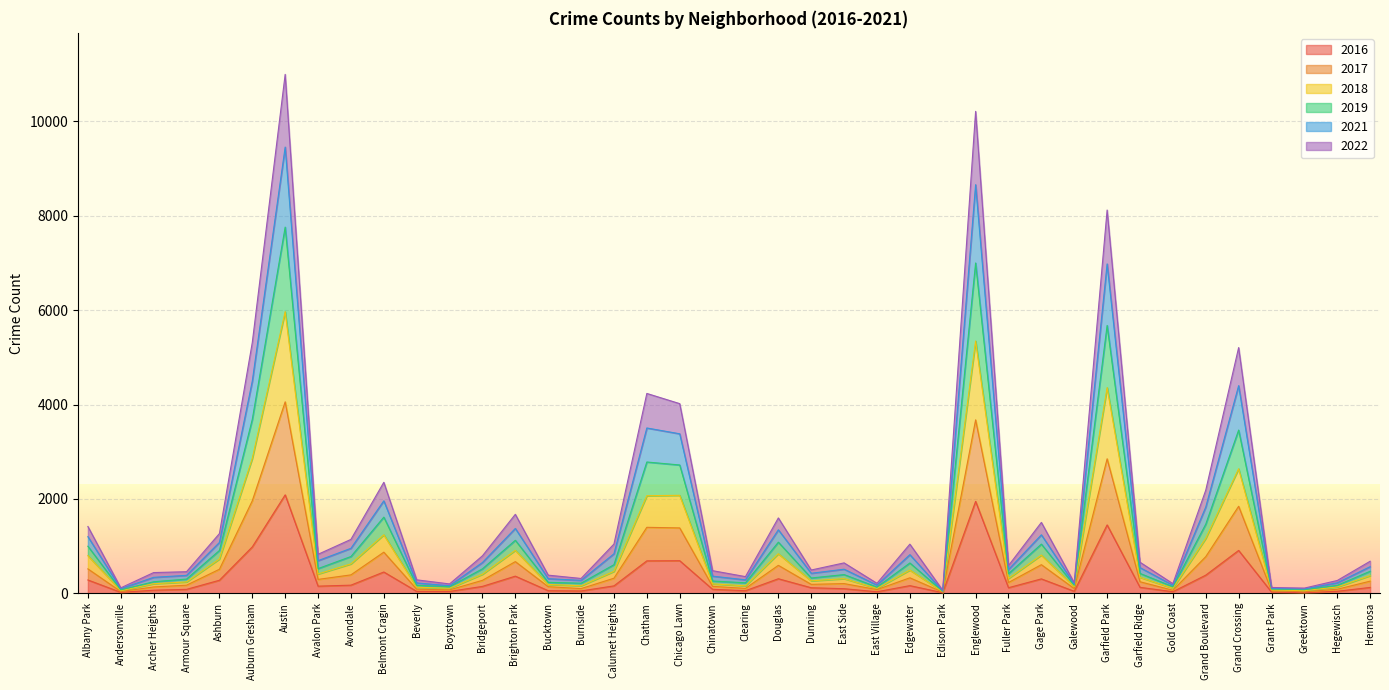

At which category is the sum across all series the highest?

Austin